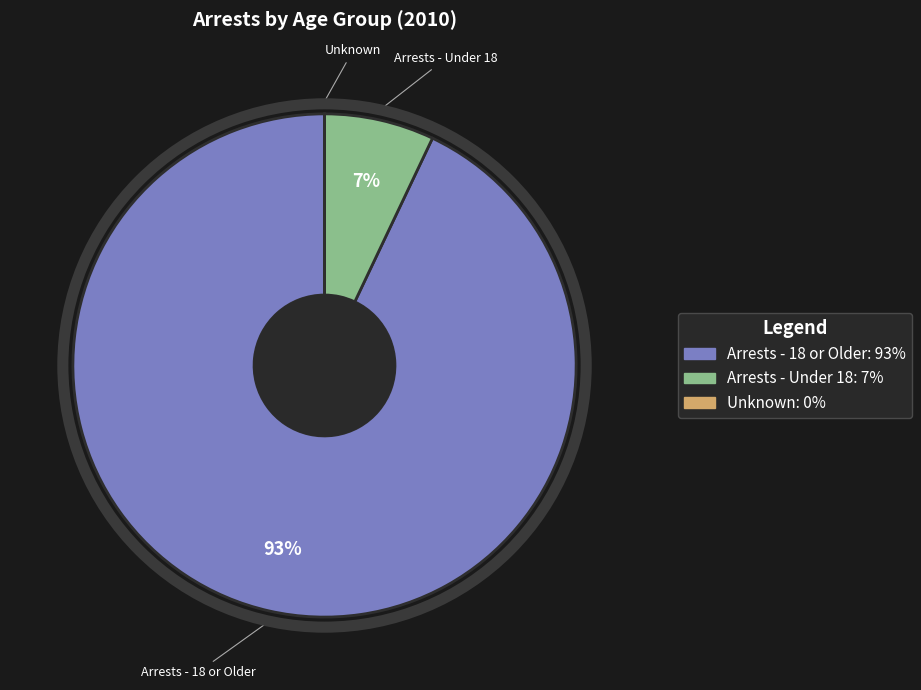

Which has a higher value, Arrests - 18 or Older or Arrests - Under 18?

Arrests - 18 or Older